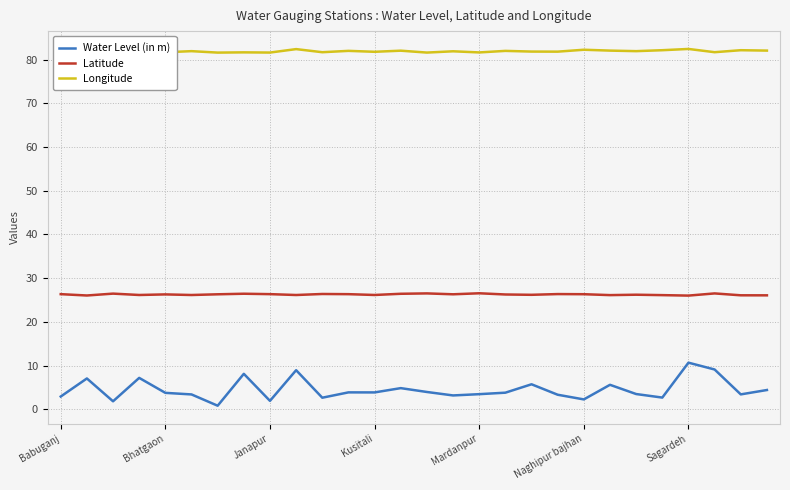

Which series has the largest range (max minus min)?

Water Level (in m)